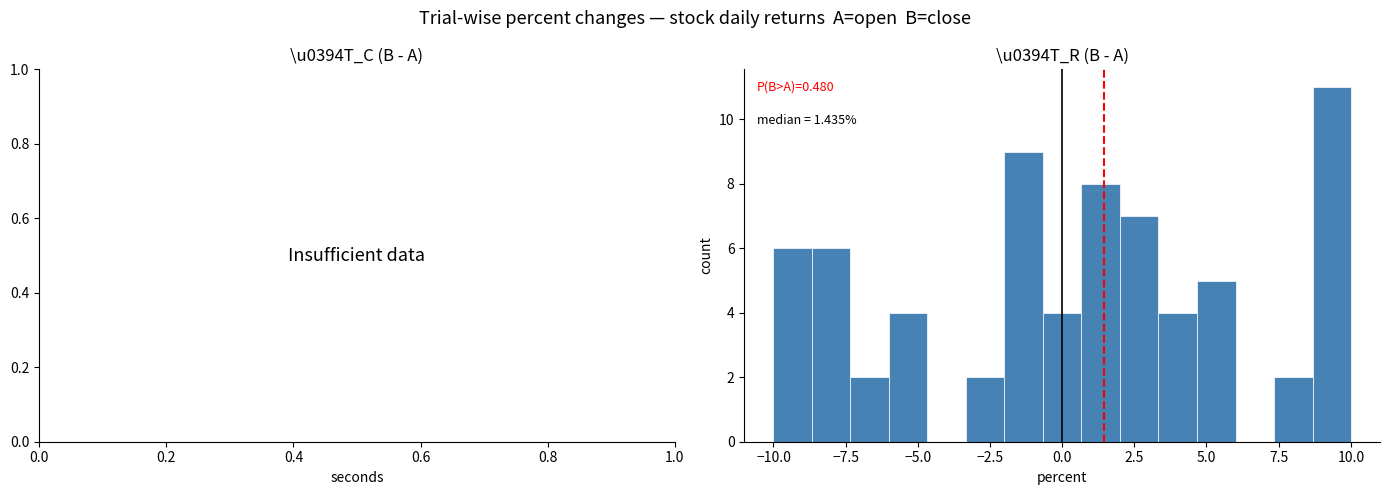

Read against the x-axis, roughly where is the centre of the tallest bar?

9.5